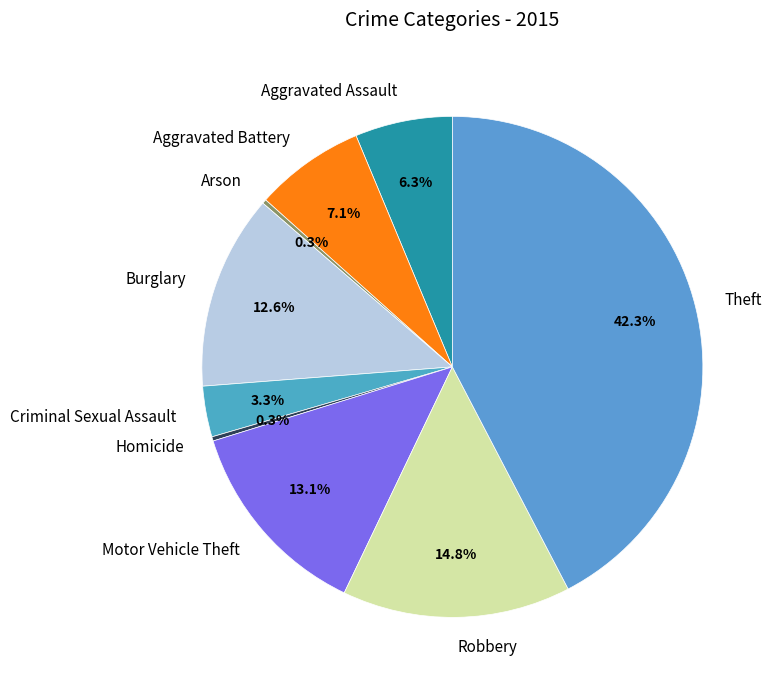

Does Aggravated Battery account for over 50% of the chart?

No